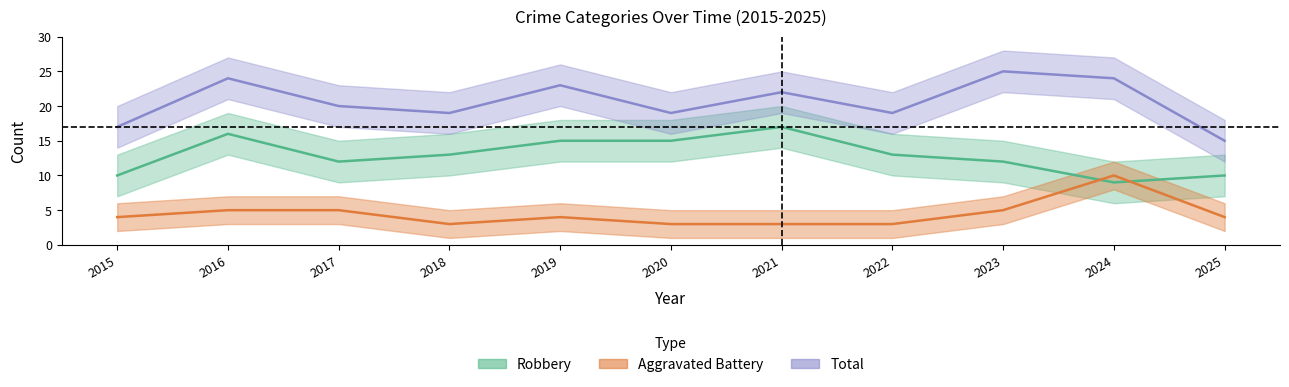

What is the value of the Aggravated Battery point at the 5th from the left?

4